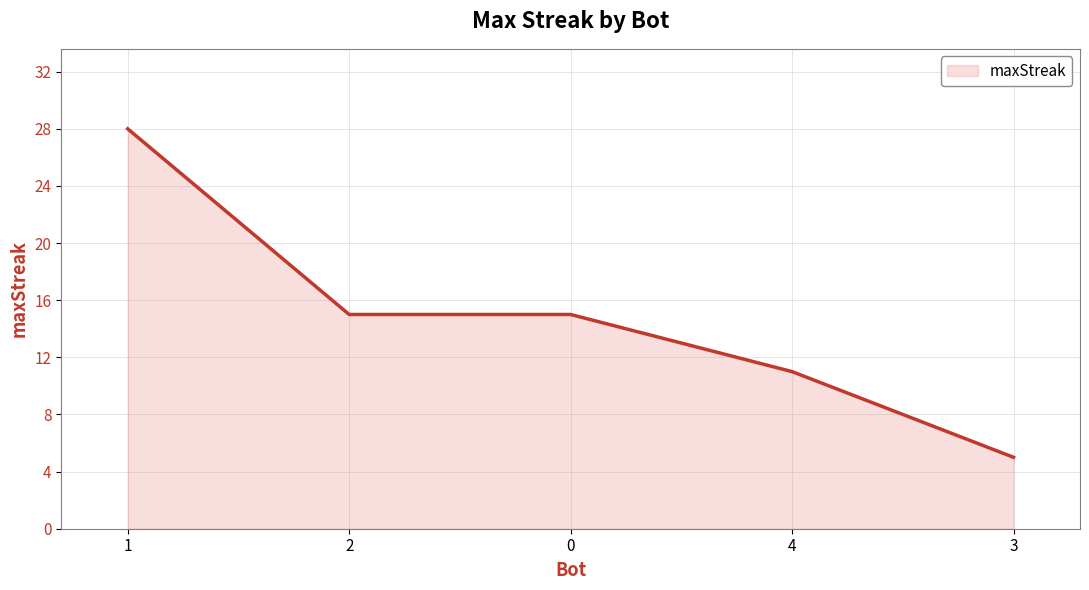

What is the average value?

15